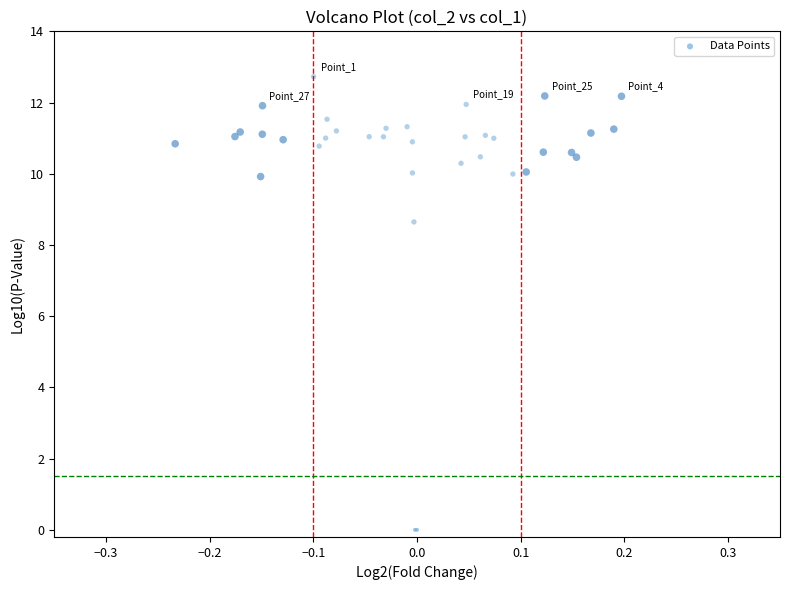

What Y value in the scatter plot is closest to 6?

8.6